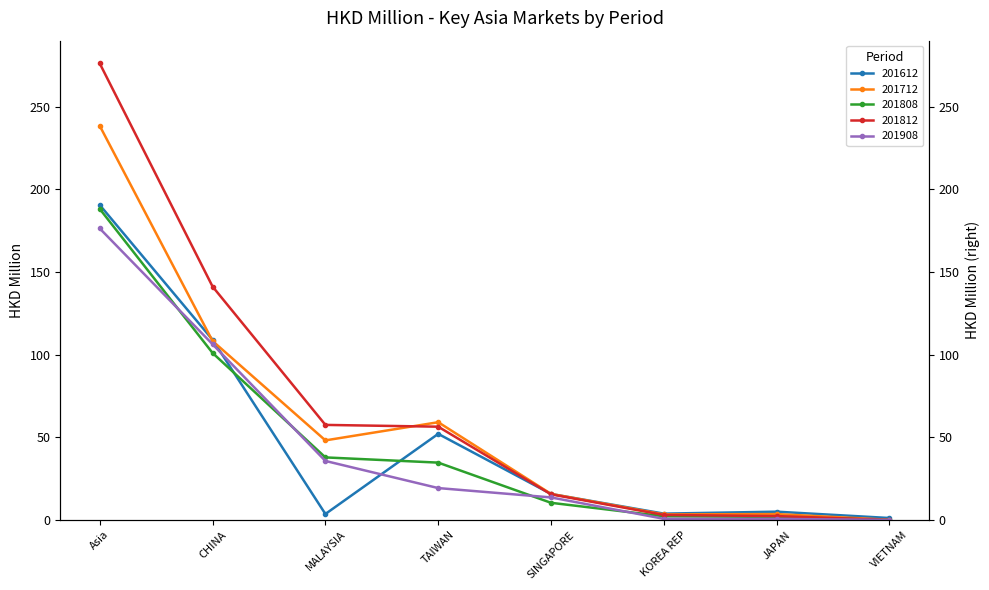

Which series has the widest spread of values?

201812